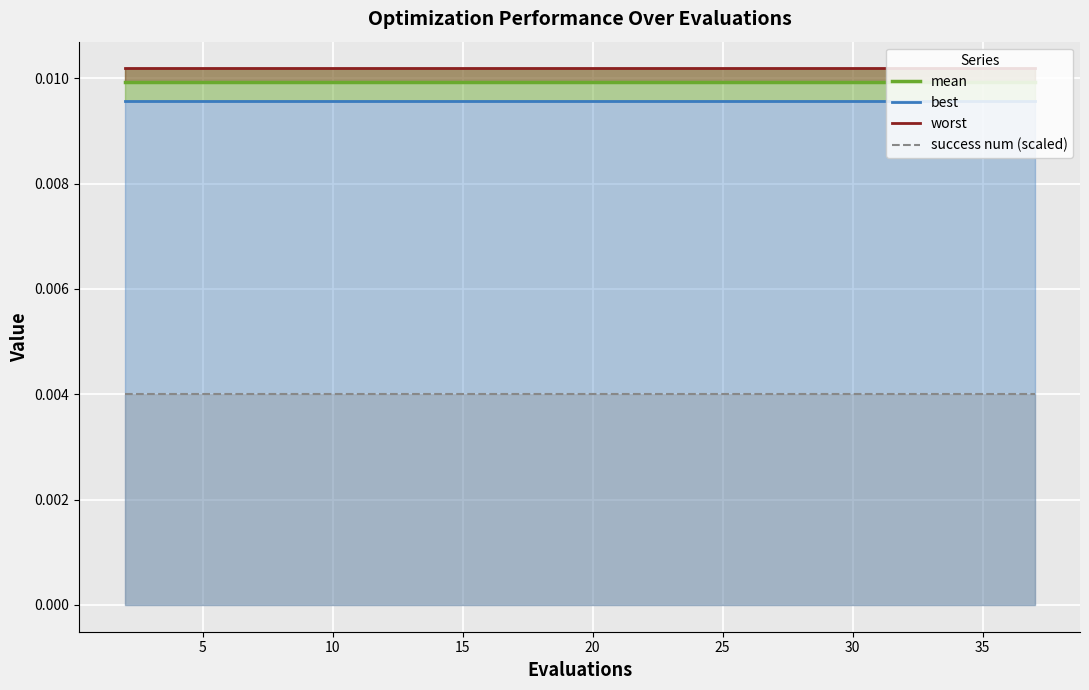

Is the value of worst at 9 greater than the value of mean at 18?

Yes